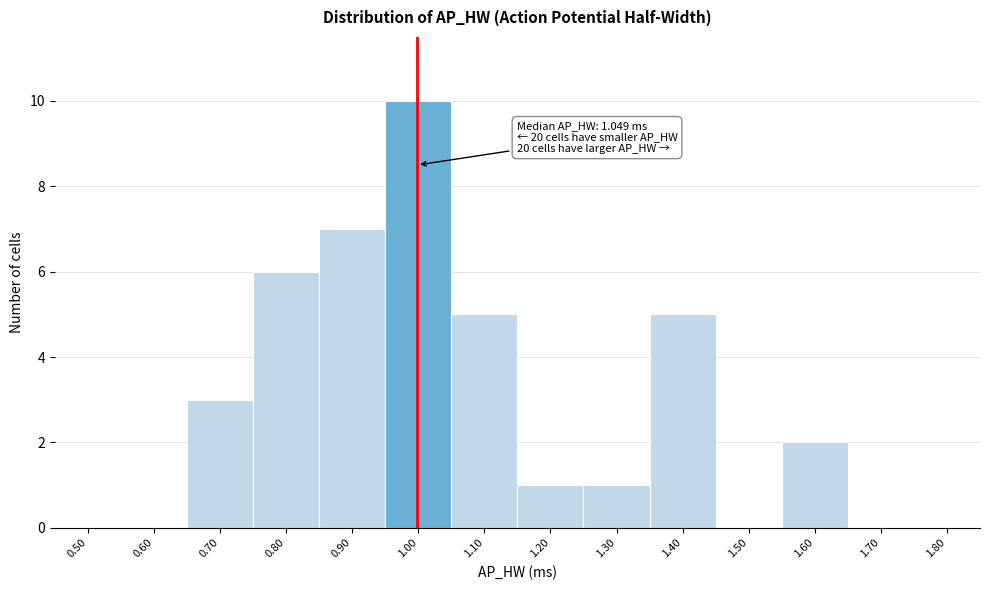

Reading left to right, transcribe all the data shown in this chart.

0.50=0	0.60=0	0.70=3	0.80=6	0.90=7	1.00=10	1.10=5	1.20=1	1.30=1	1.40=5	1.50=0	1.60=2	1.70=0	1.80=0